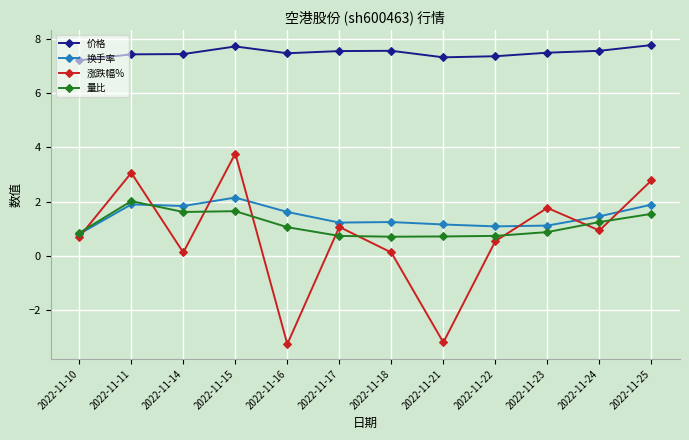

What is the total value across all series at 2022-11-15?

15.3